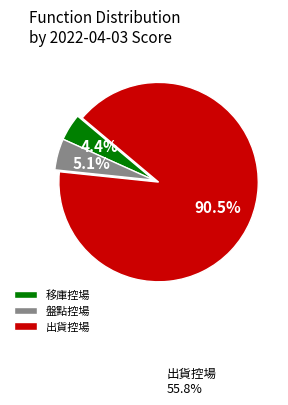

Which category has the smallest portion of the pie?

移庫控場